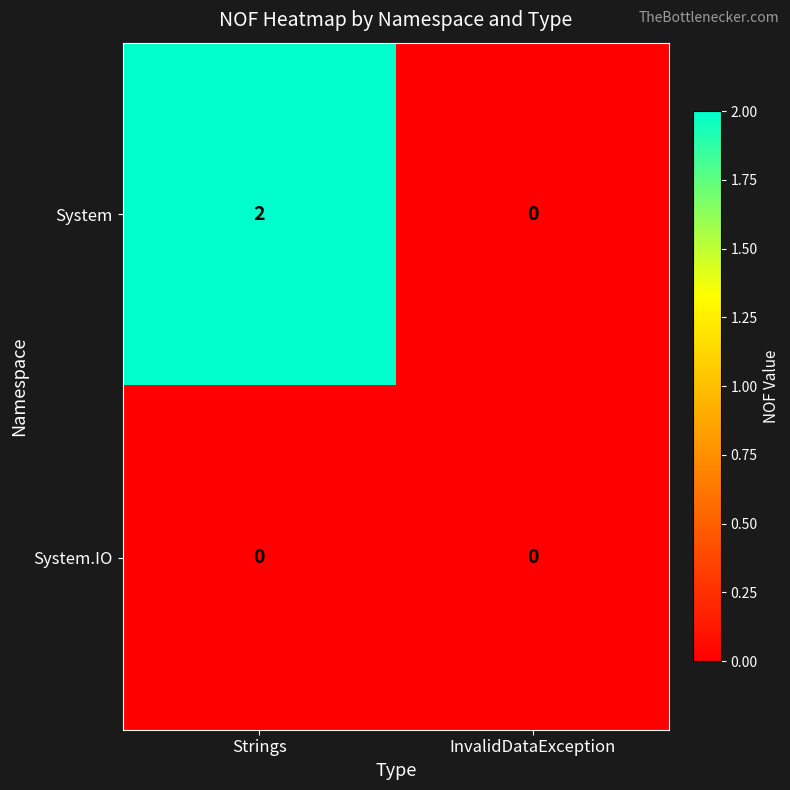

At which category is the sum across all series the highest?

Strings